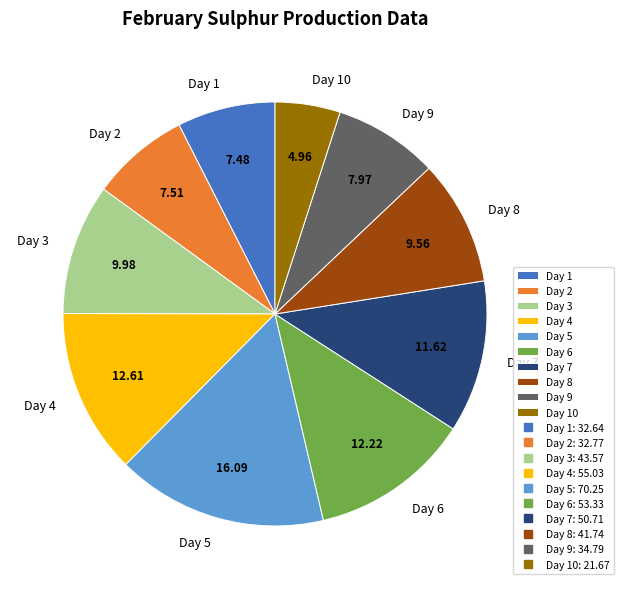

Approximately how many times larger is the value at Day 1 compared to Day 4?

0.6